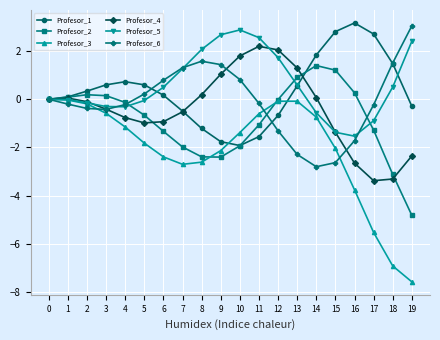

Is the value of Profesor_1 at 7 greater than the value of Profesor_6 at 18?

No